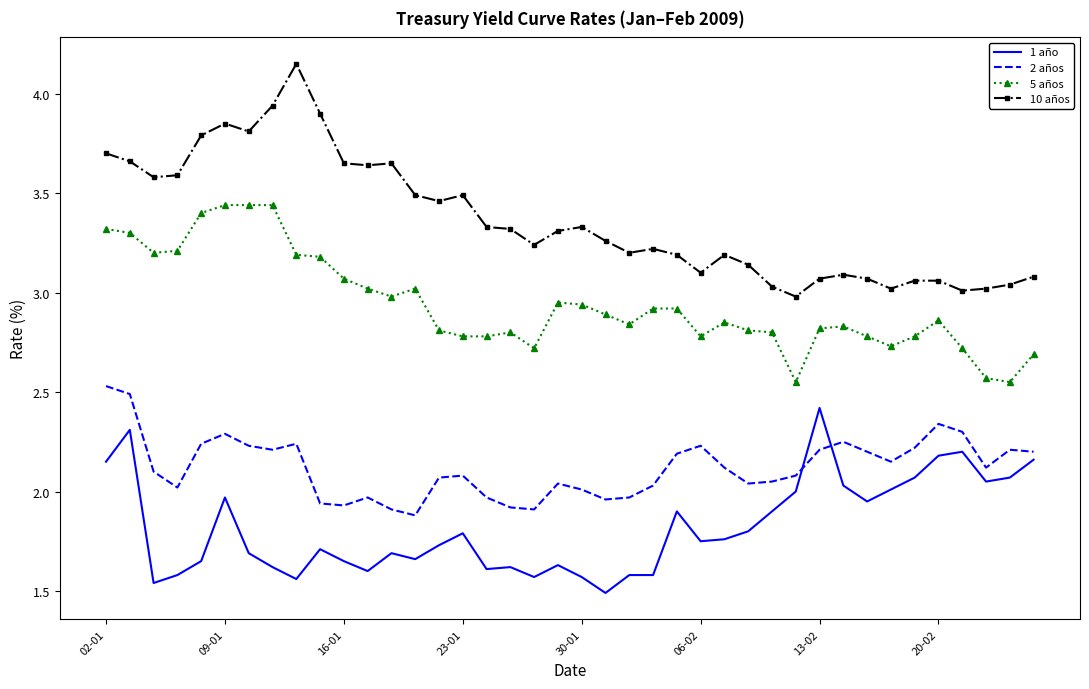

Which series has the widest spread of values?

10 años